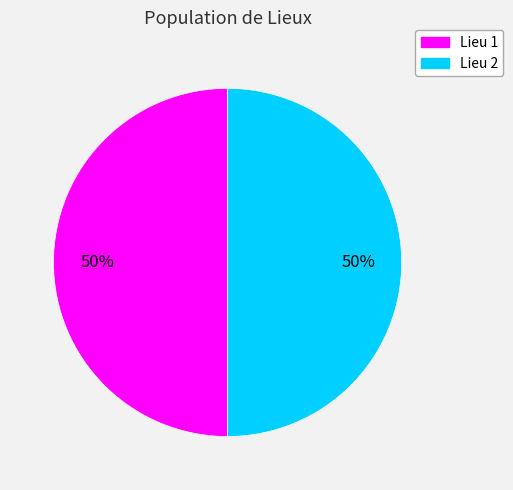

True or false: Lieu 1 accounts for 50% of the total.

True